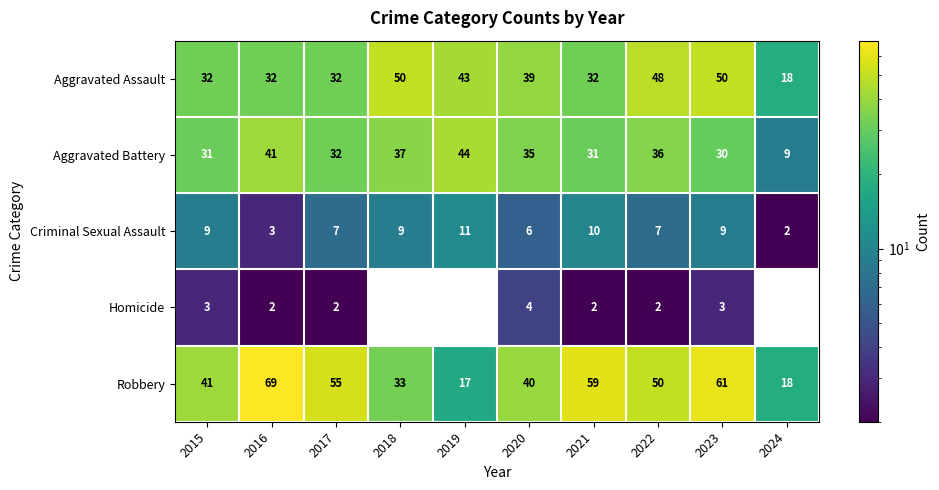

What is the sum of the Criminal Sexual Assault values at 2016 and 2018?

12